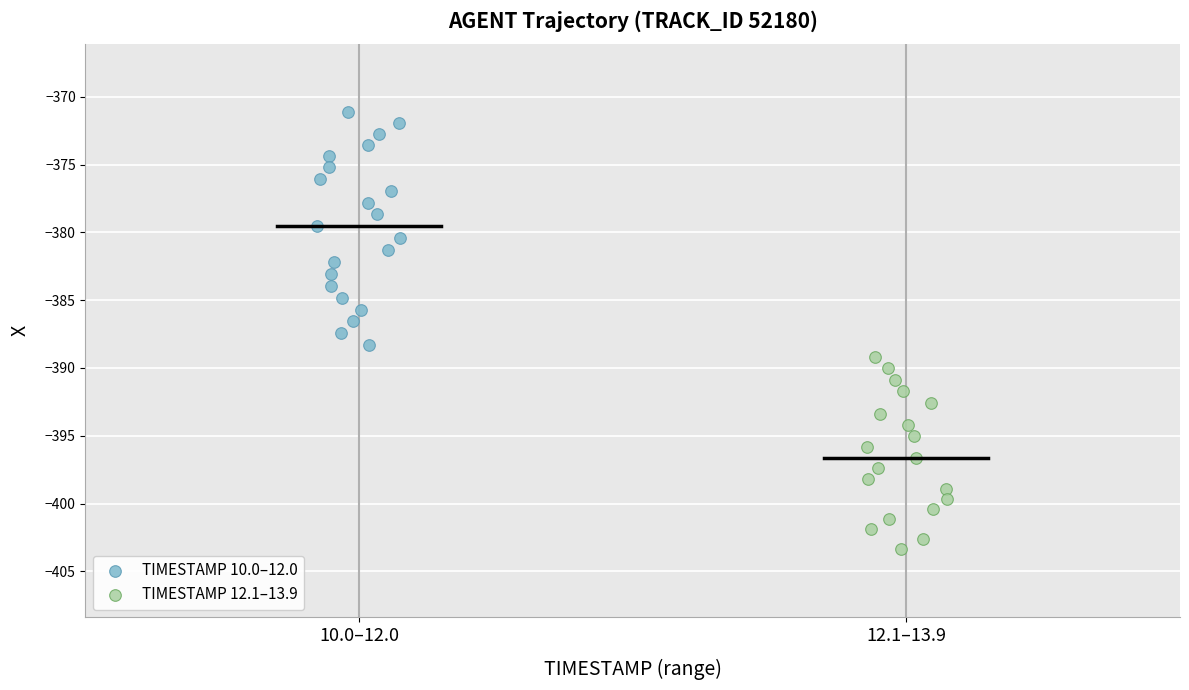

Which series reaches the maximum Y coordinate?

TIMESTAMP 10.0–12.0